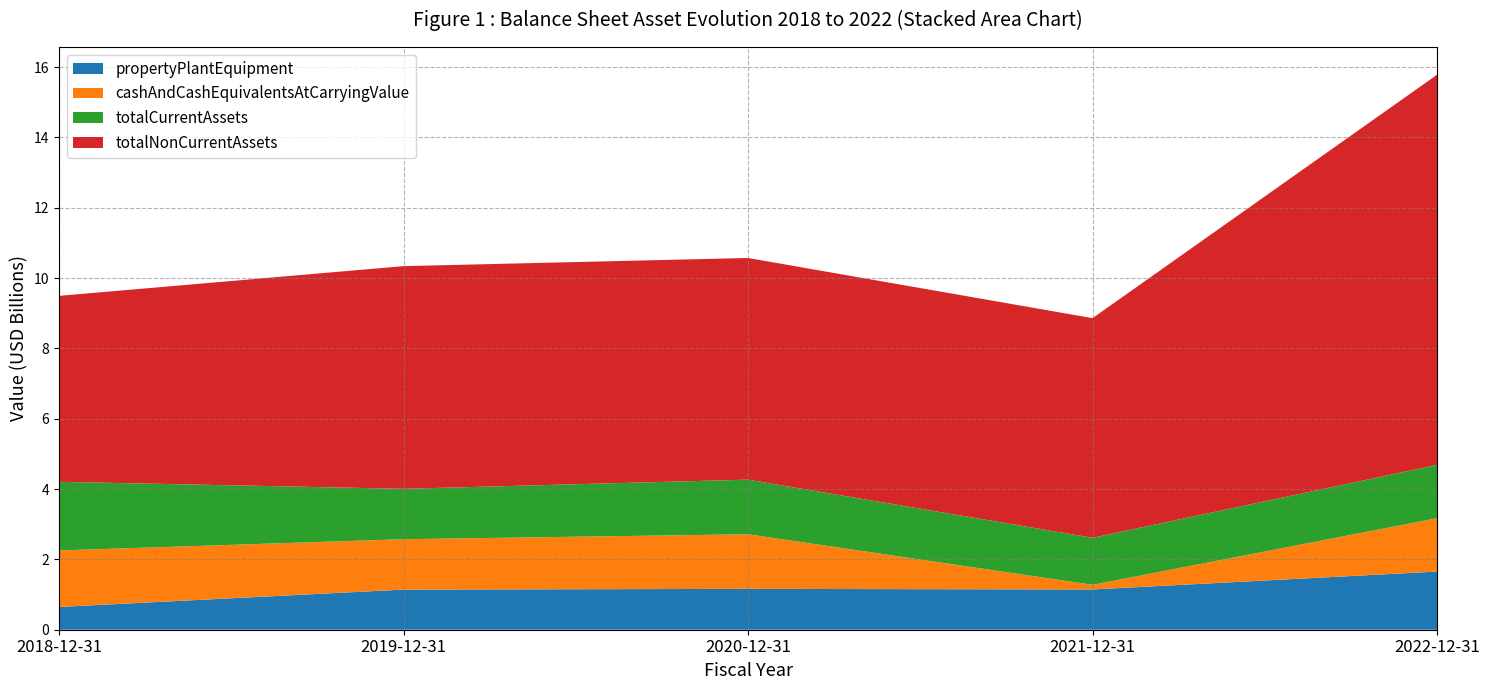

Reading left to right, what are all the values shown in this chart?

propertyPlantEquipment: 2018-12-31=647408000	2019-12-31=1140924000	2020-12-31=1161558000	2021-12-31=1144765000	2022-12-31=1653628000
cashAndCashEquivalentsAtCarryingValue: 2018-12-31=1605439000	2019-12-31=1432805000	2020-12-31=1552743000	2021-12-31=132308000	2022-12-31=1517244000
totalCurrentAssets: 2018-12-31=1952439000	2019-12-31=1432805000	2020-12-31=1552743000	2021-12-31=1337577000	2022-12-31=1517244000
totalNonCurrentAssets: 2018-12-31=5287587000	2019-12-31=6331491000	2020-12-31=6303174000	2021-12-31=6244620000	2022-12-31=11092252000